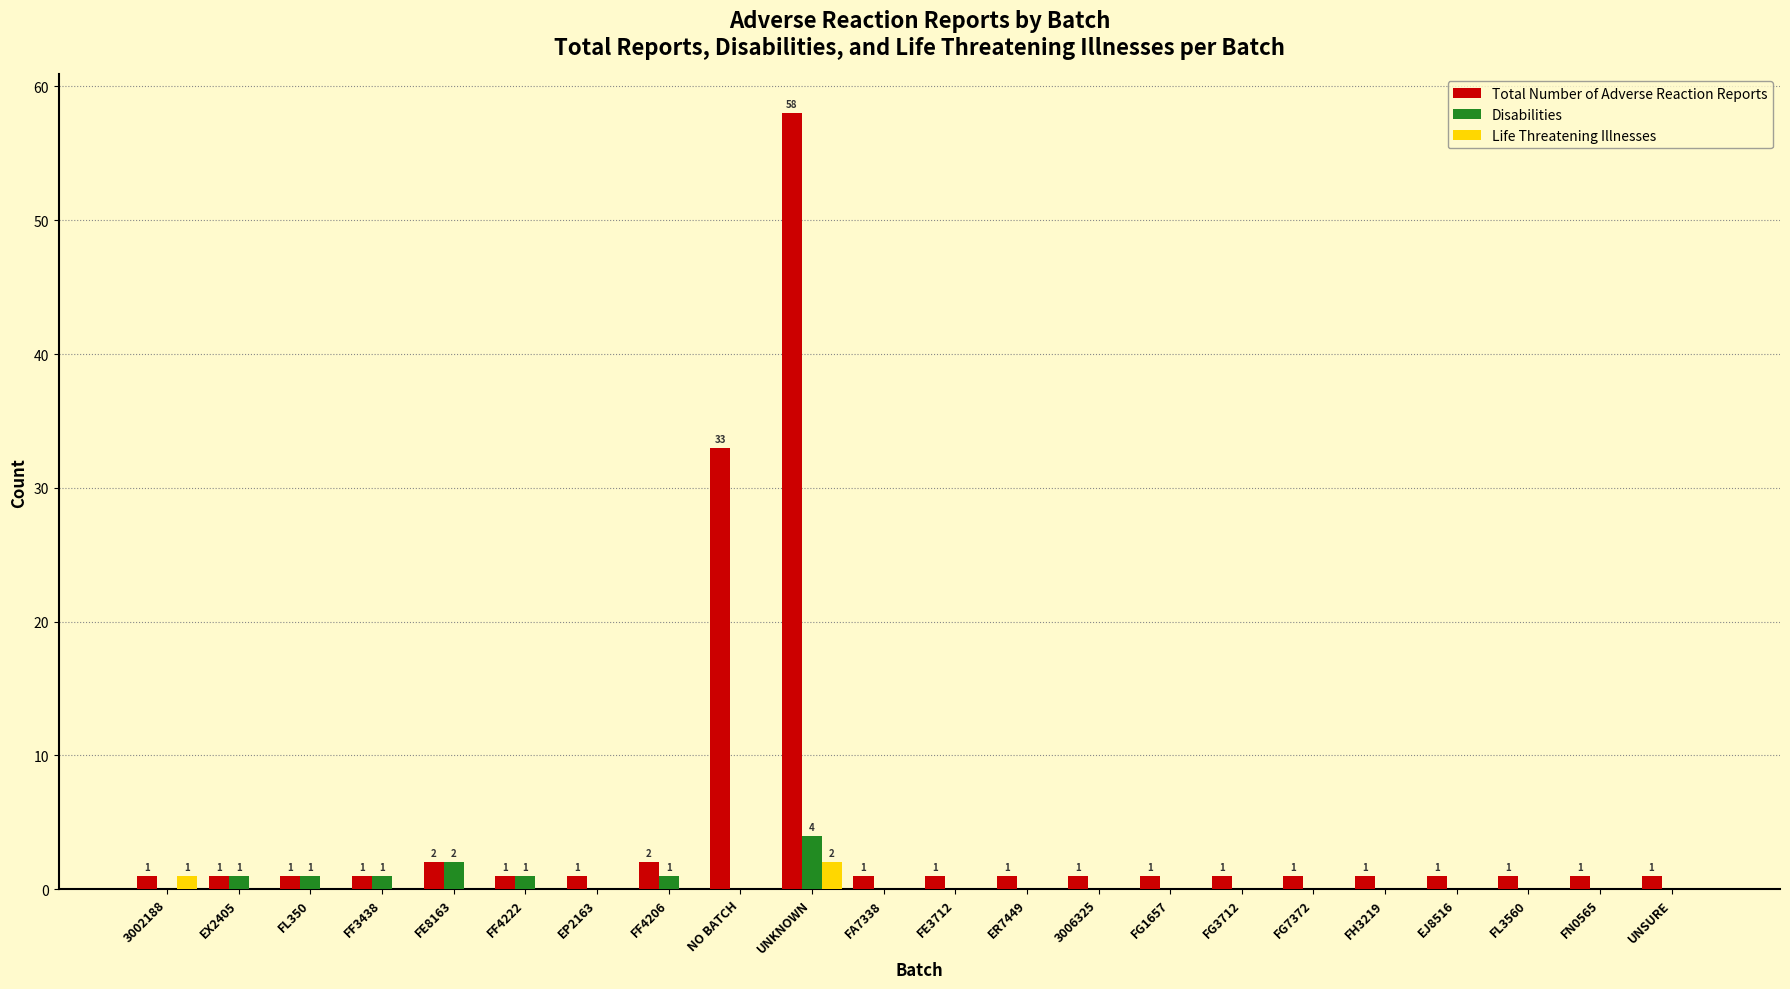

What is the sum of all Disabilities values?

11